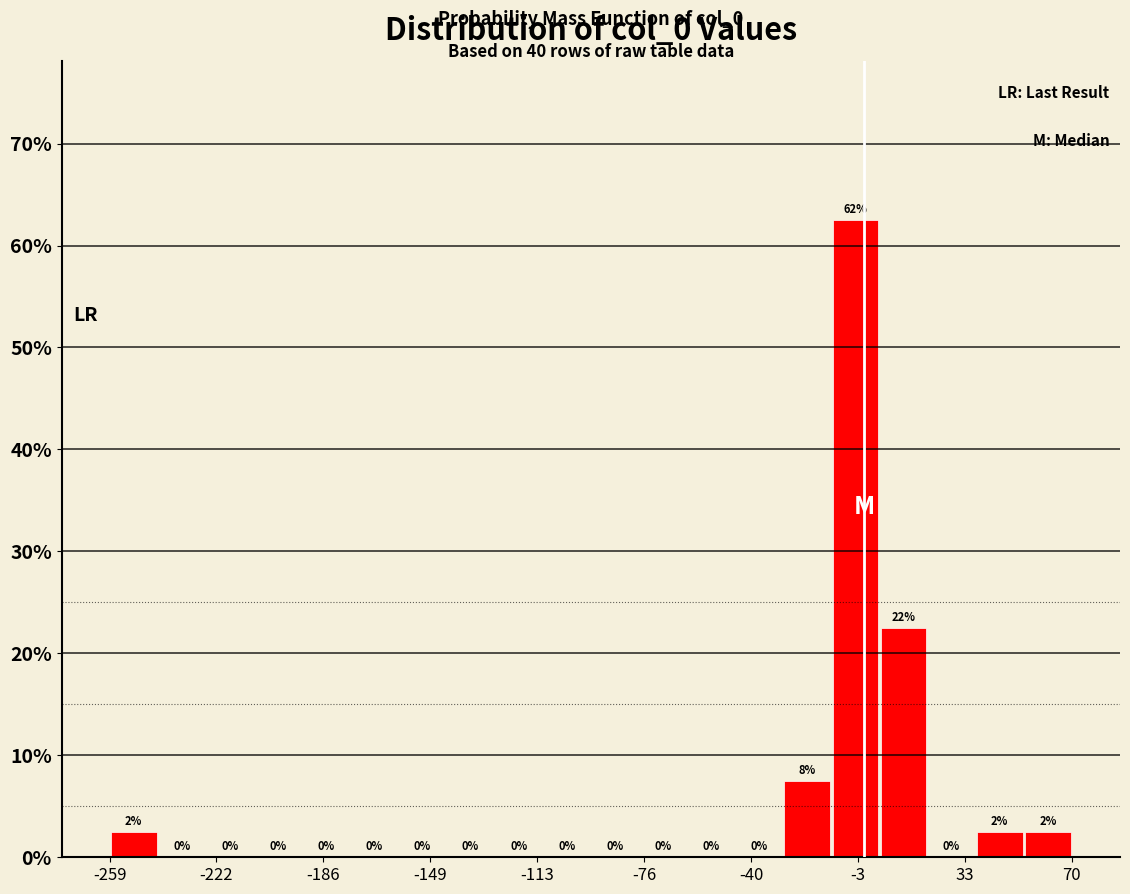

Around what value on the x-axis is the tallest bar? Give the approximate position of its centre, as read against the axis.

-5